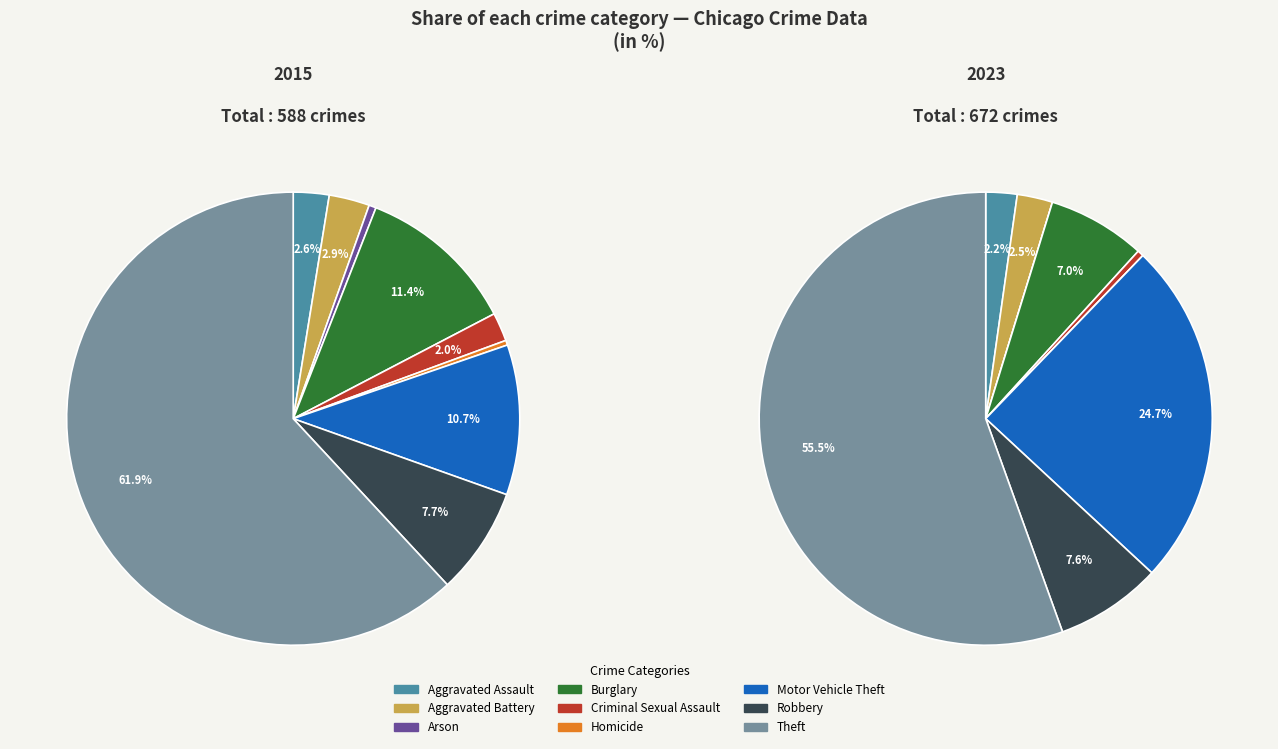

How many slices are in this pie chart?

9